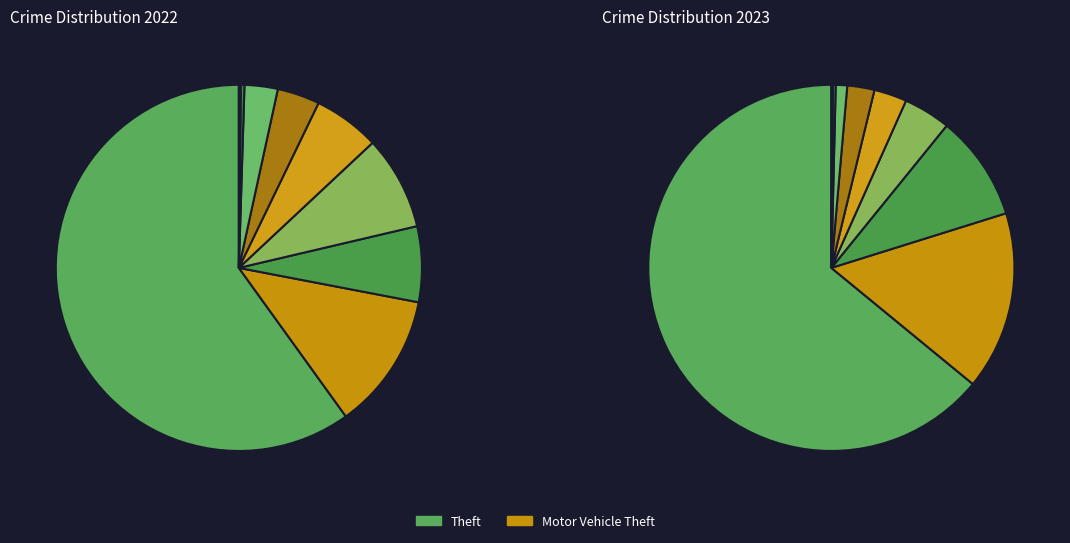

Which has a higher value, Burglary or Aggravated Battery?

Burglary